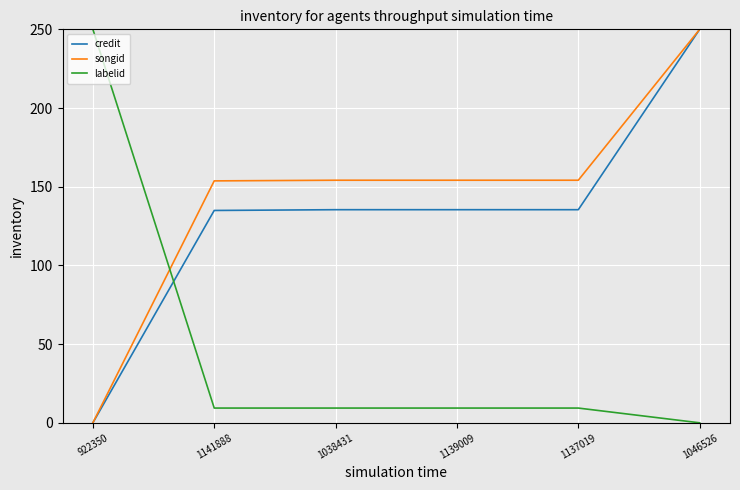

The songid series shows -161.3 at 922350. True or false?

False